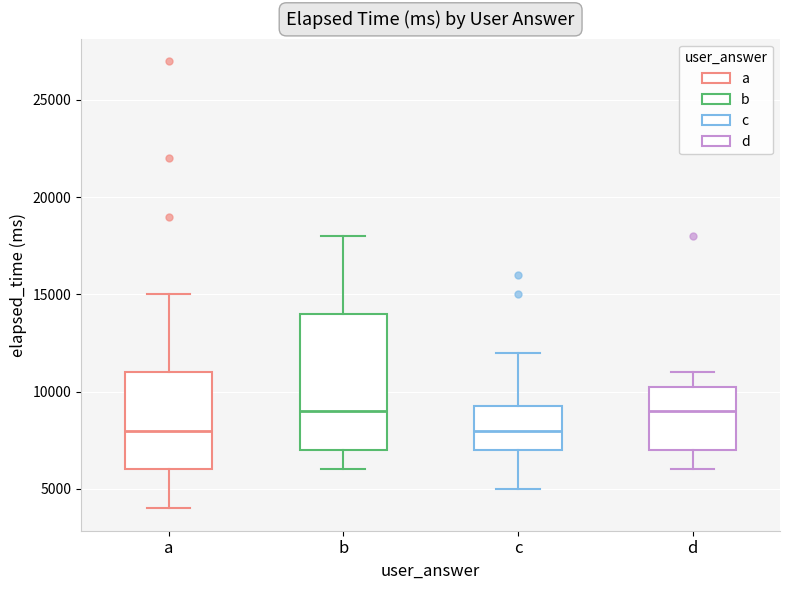

Reading left to right, transcribe this box plot: for each box, give where its median line is, the range the box spans, and where its two whiskers end, as read against the y-axis. The values are not printed on the chart, so give them approximately, as read against the axis.

a: median 8000, box 6000 to 11000, whiskers 4000 to 15000
b: median 9000, box 7000 to 14000, whiskers 6000 to 18000
c: median 8000, box 7000 to 9500, whiskers 5000 to 12000
d: median 9000, box 7000 to 10500, whiskers 6000 to 11000